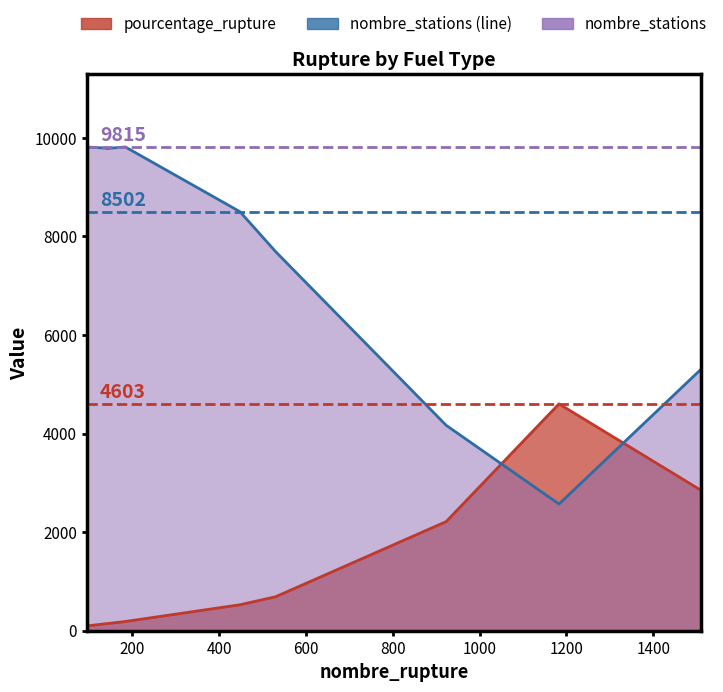

Is it true that the value at 200 is 9792?

True